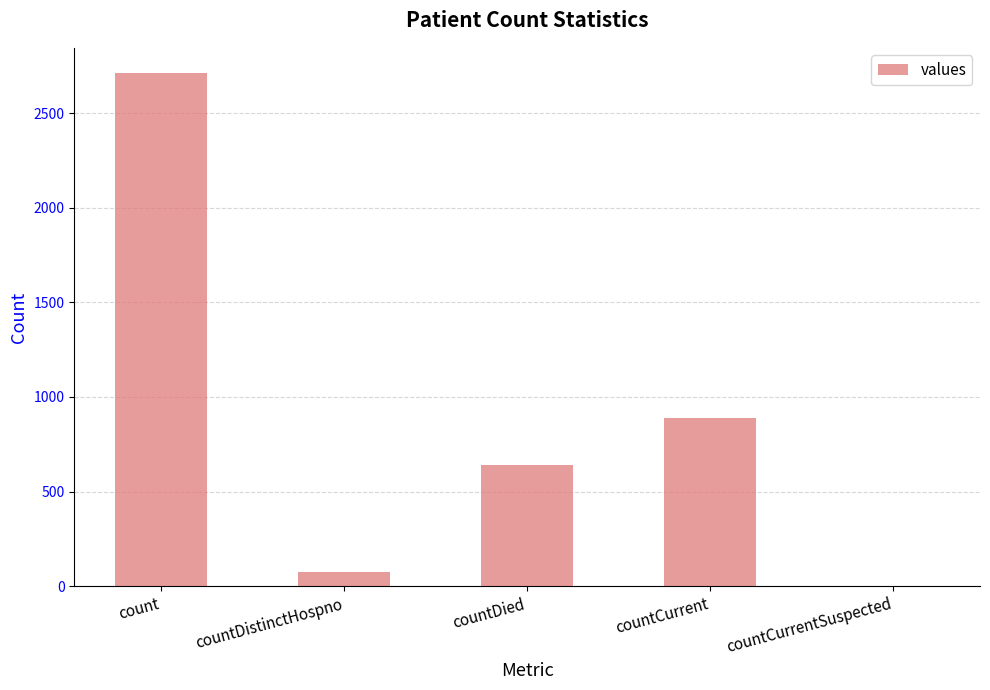

The chart shows a value of 2709 at count. True or false?

True